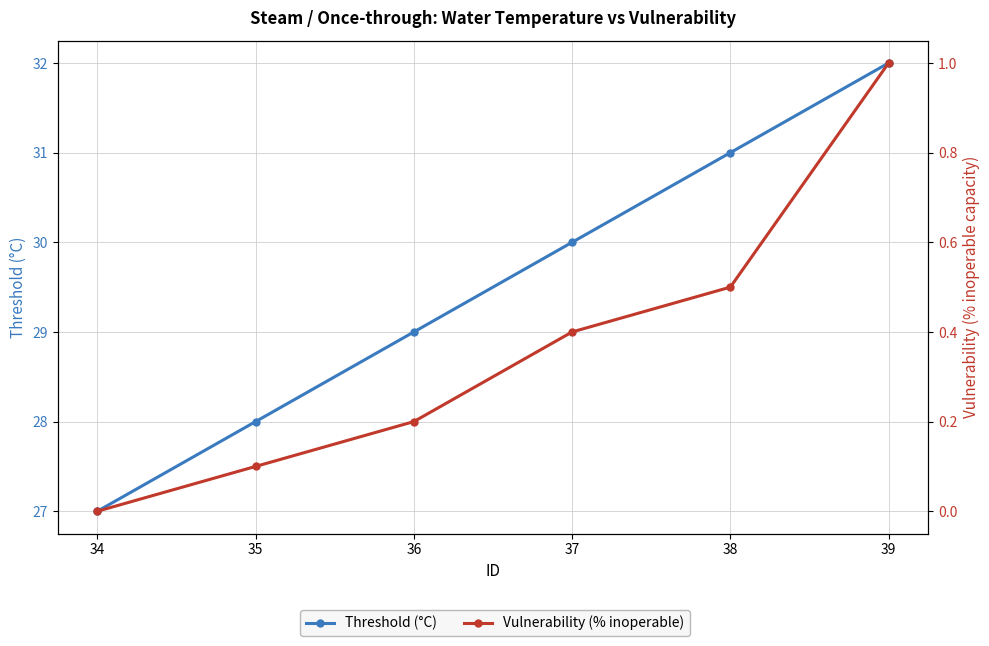

What are all the series names shown in the legend?

Threshold (°C), Vulnerability (% inoperable)